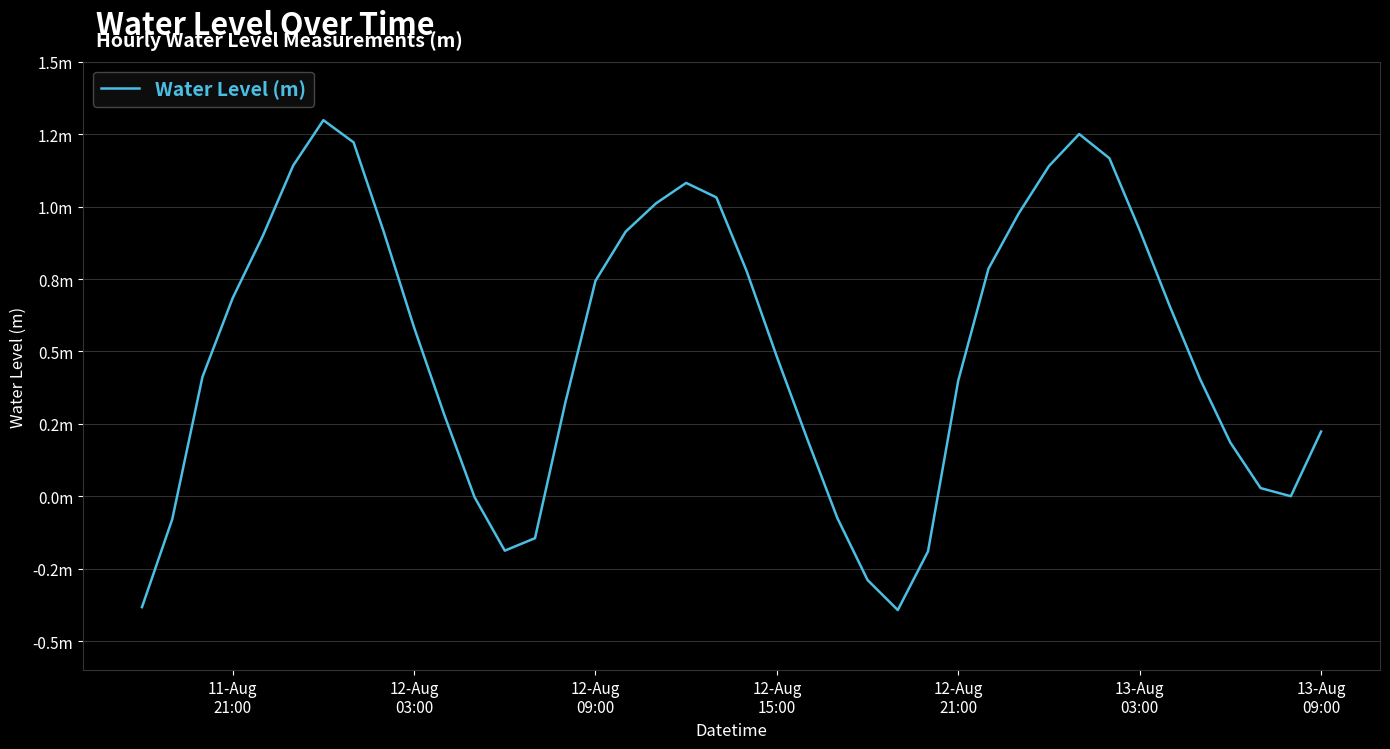

Does the chart have visible grid lines?

Yes